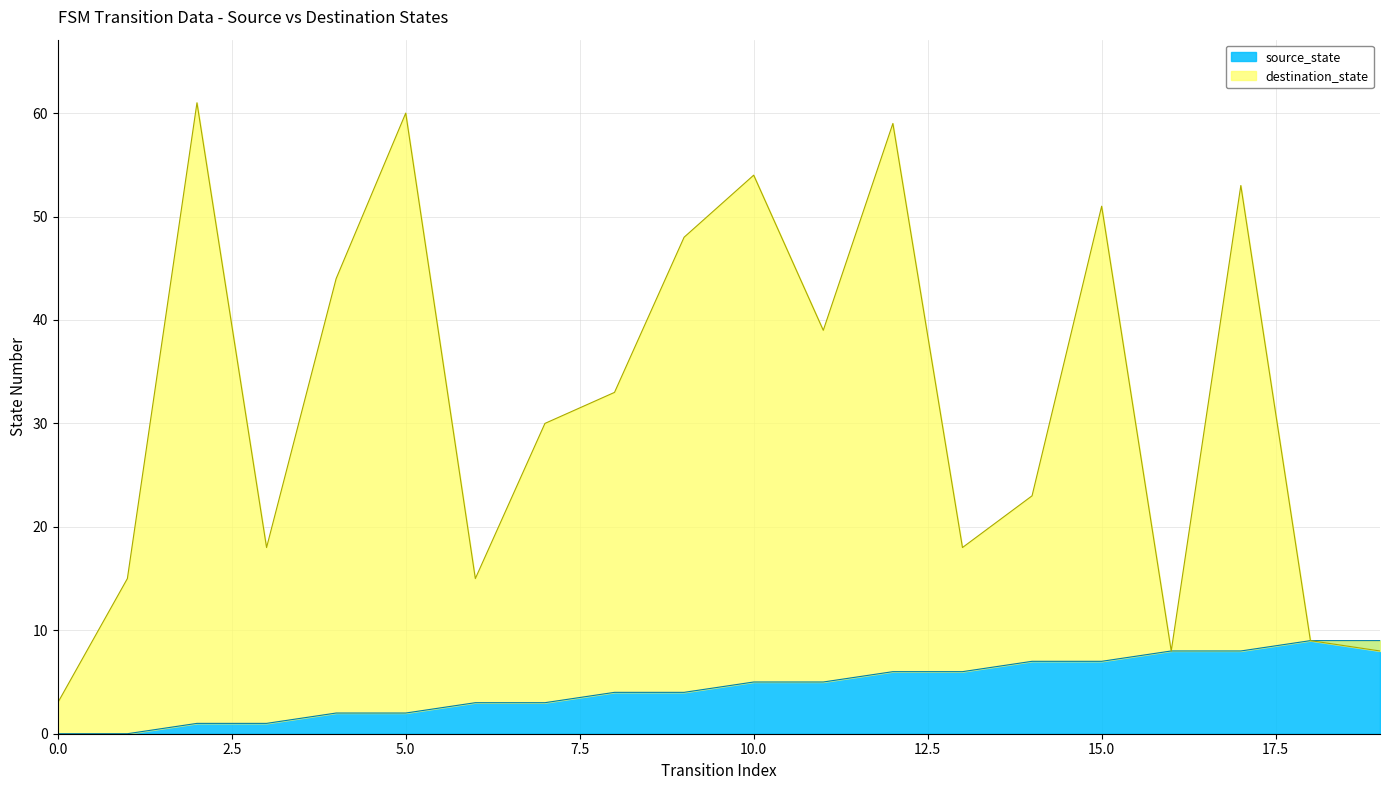

True or false: source_state has a value of 1 at 7.

False